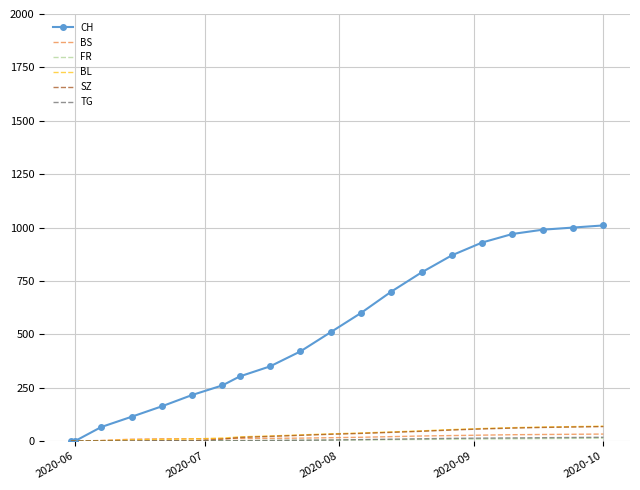

What is the maximum value shown in the chart?

1010